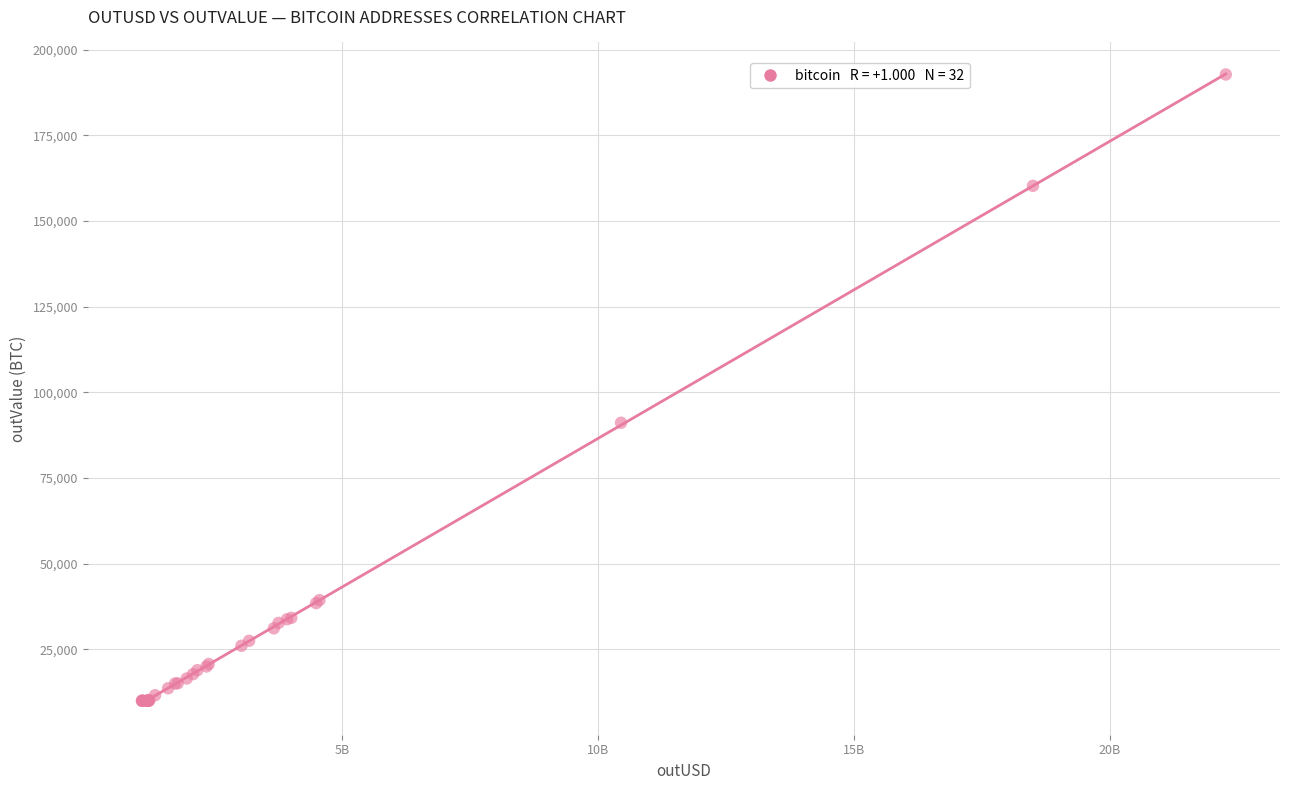

What Y value in the scatter plot is closest to 101366?

91119.2